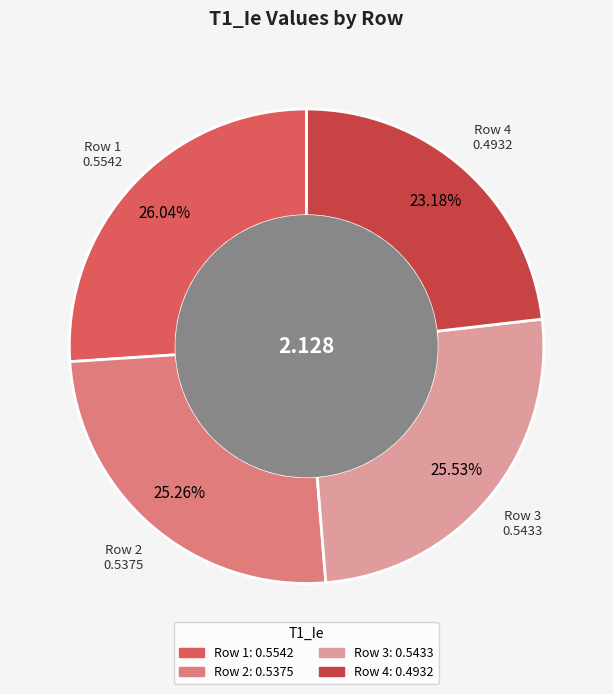

To the nearest percent, what is the combined percentage of Row 4 and Row 1?

49%